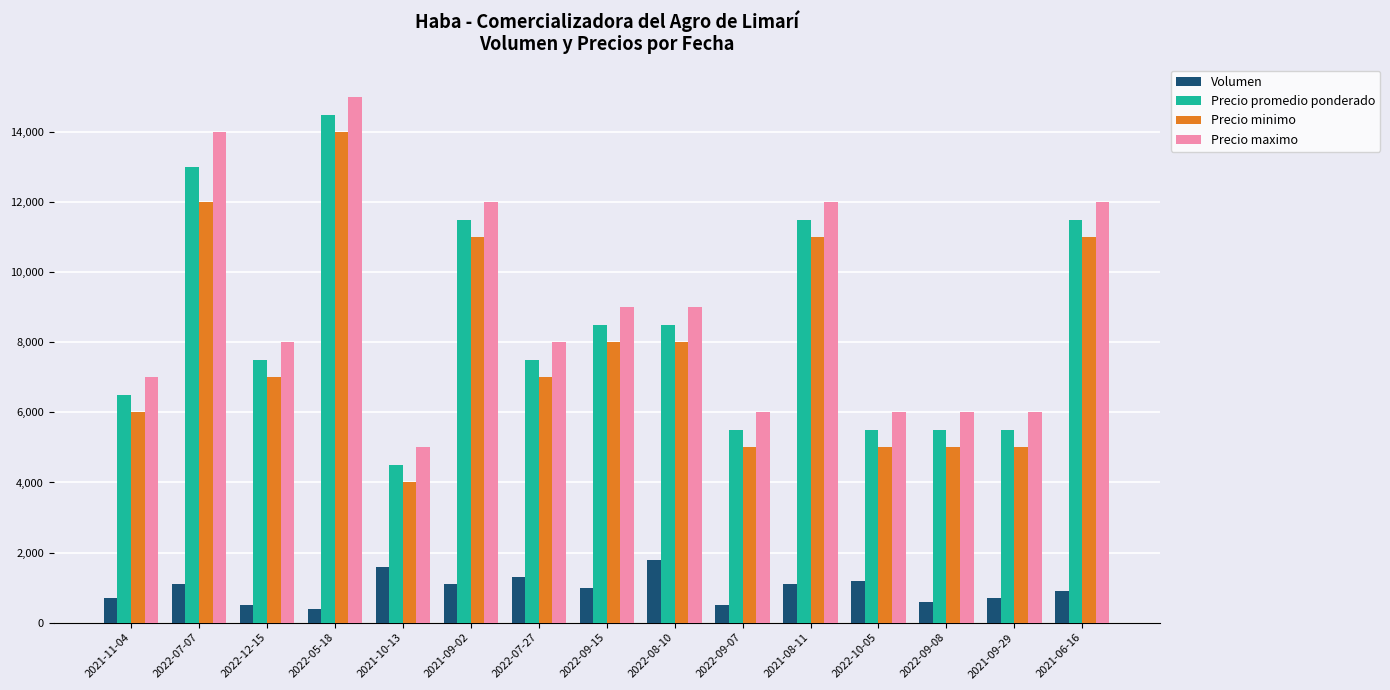

What position from the right is 2021-10-13?

11